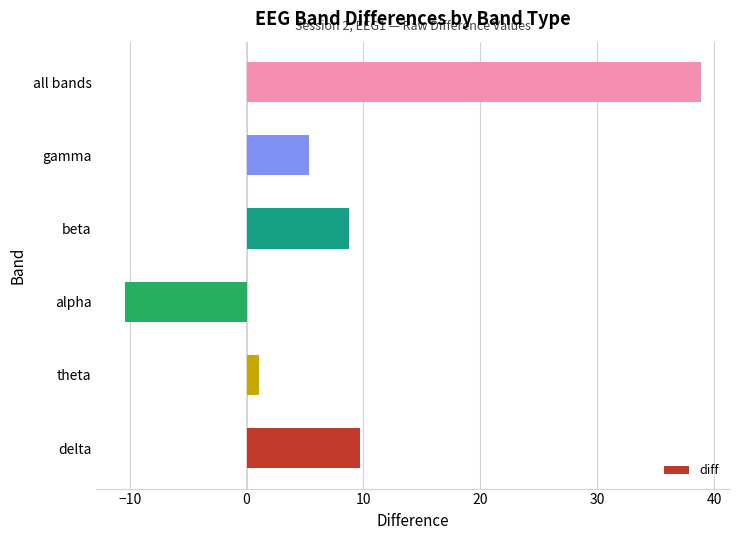

Reading bottom to top, transcribe all the data shown in this chart.

9.7	1.0	-10.4	8.8	5.3	38.9